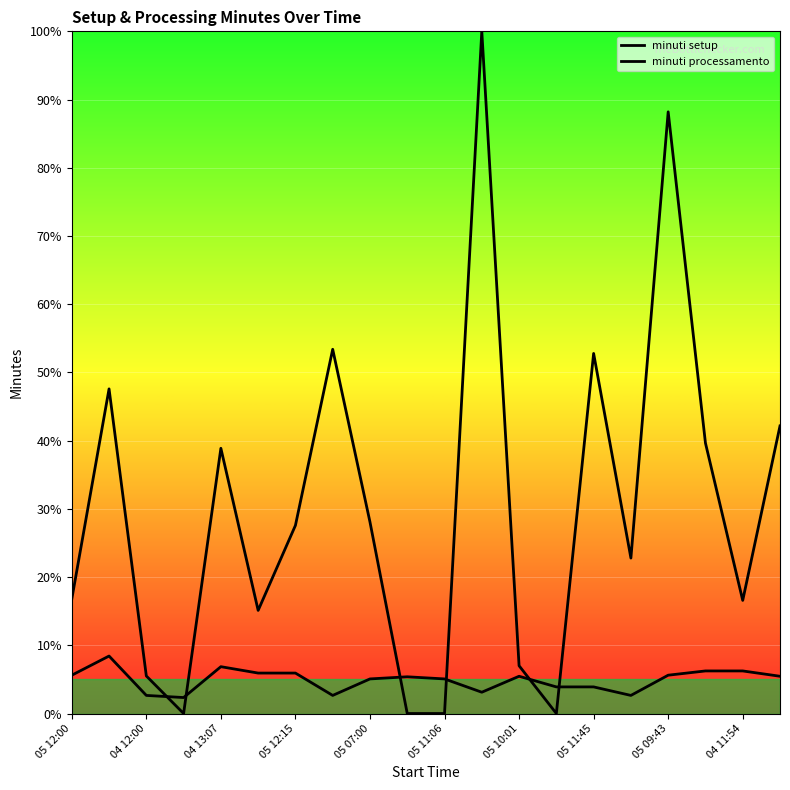

At which category is the sum across all series the highest?

11